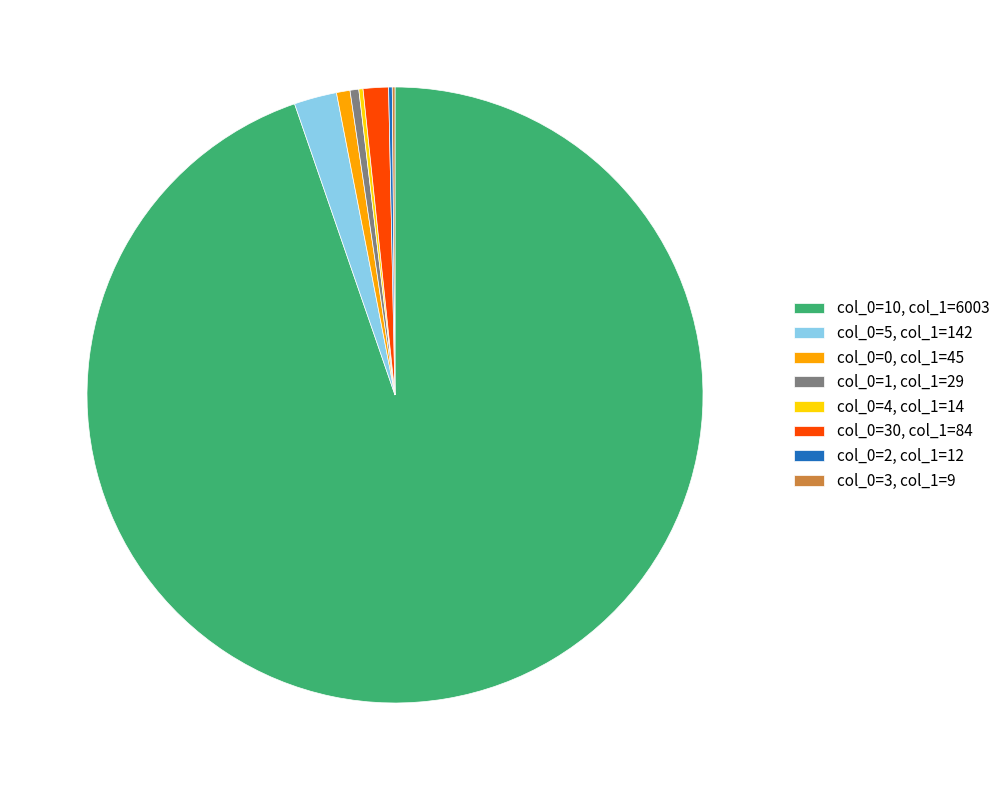

Which slice is the largest?

col_0=10, col_1=6003